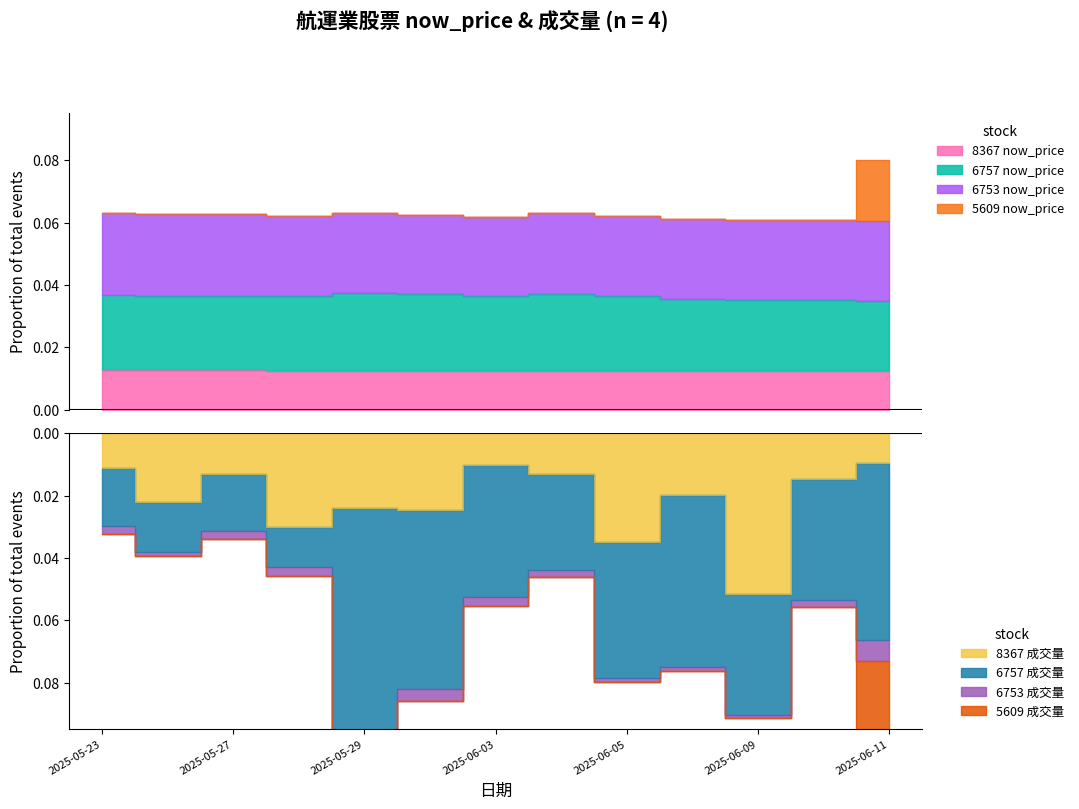

The 8367_now_price series shows 0.0 at 2025-06-09. True or false?

True